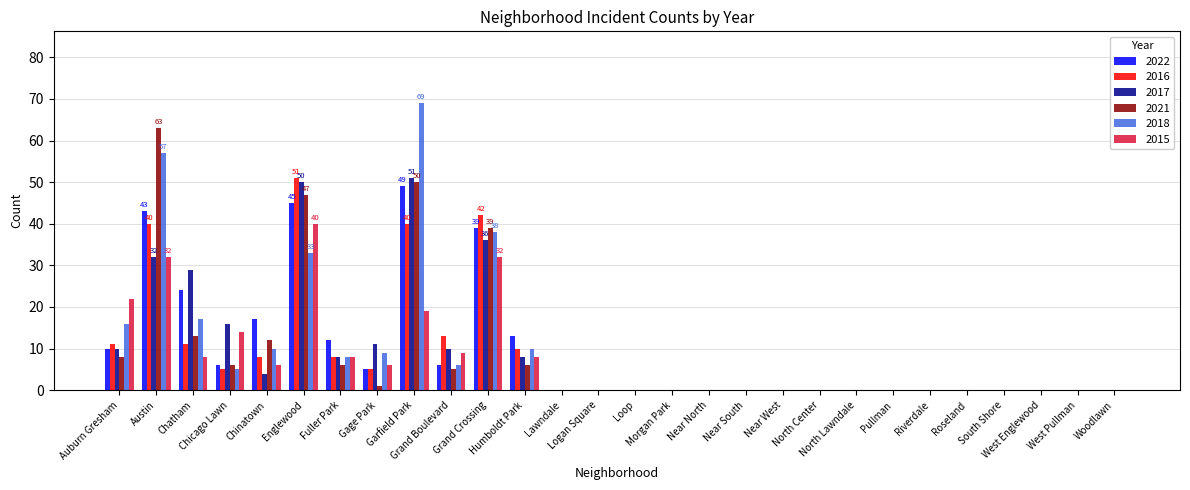

What is the maximum value shown in the chart?

69